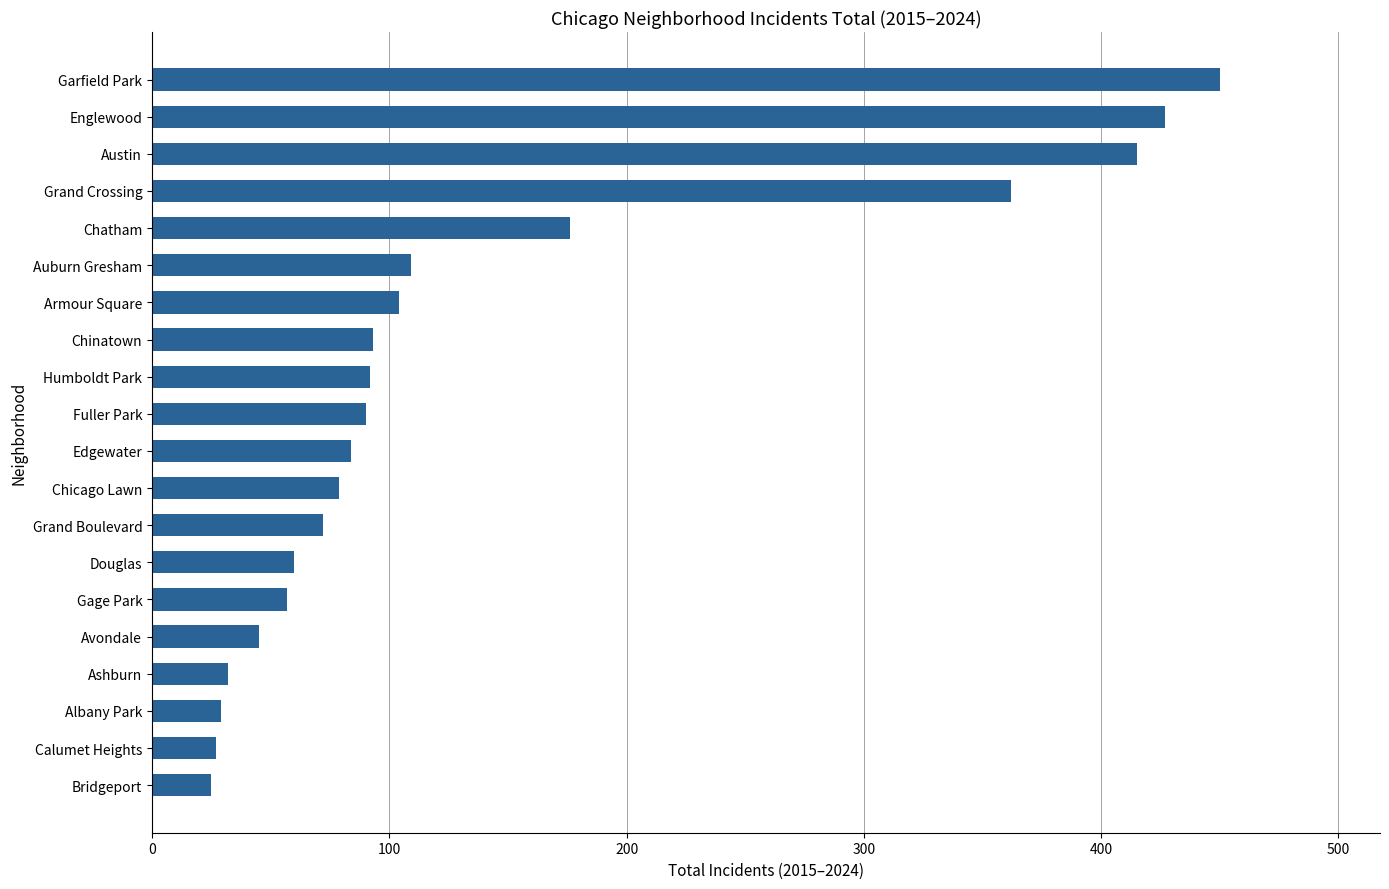

What is the greatest value displayed?

450